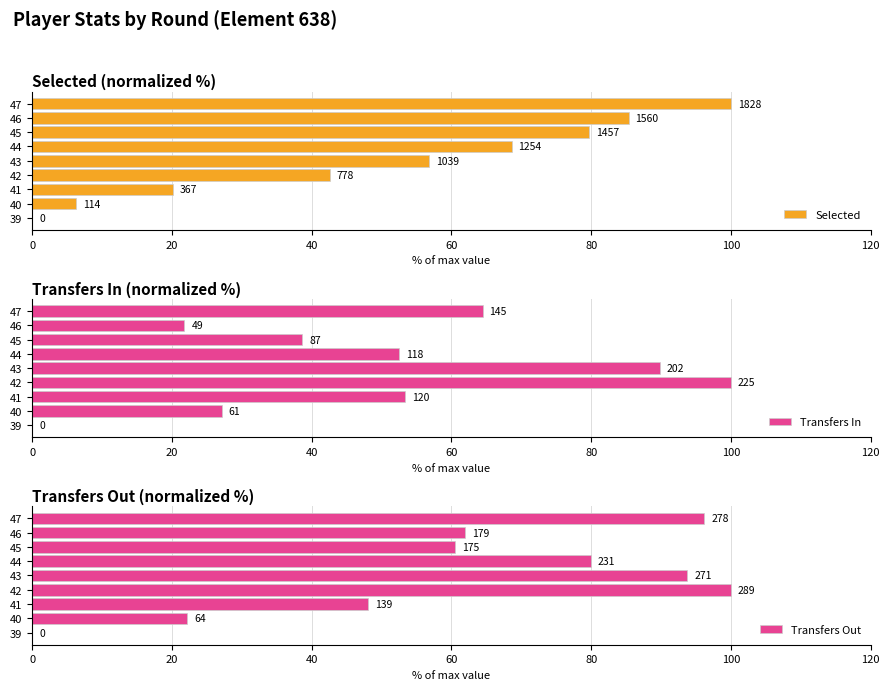

What is the sum of all Transfers Out values?

562.6